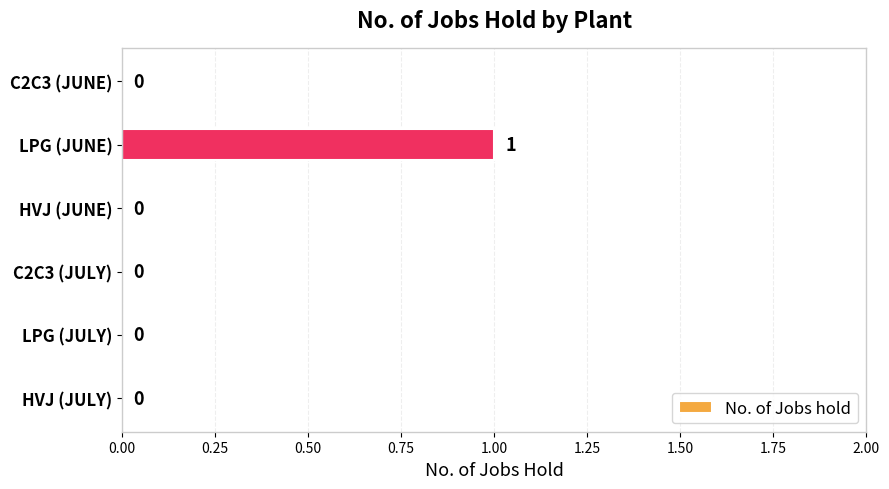

Are the bars grouped side by side (vs. stacked)?

No